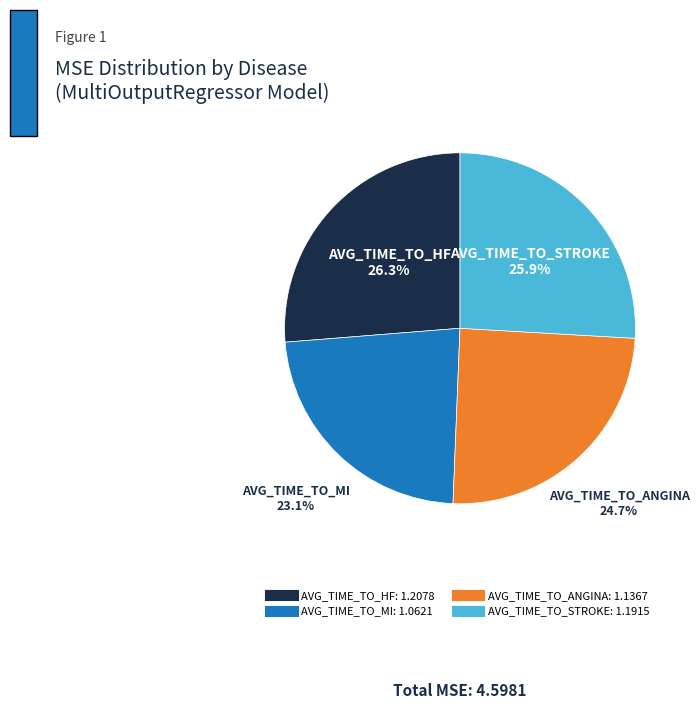

What percentage do AVG_TIME_TO_STROKE and AVG_TIME_TO_HF together represent?

52.2%